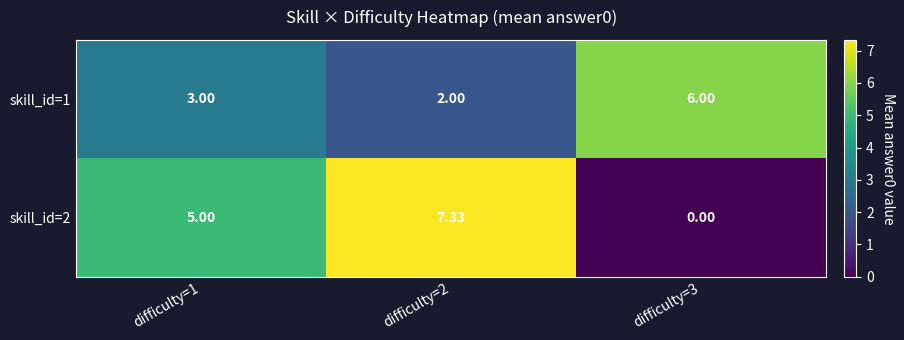

Which category has the lowest value across all series?

difficulty=3